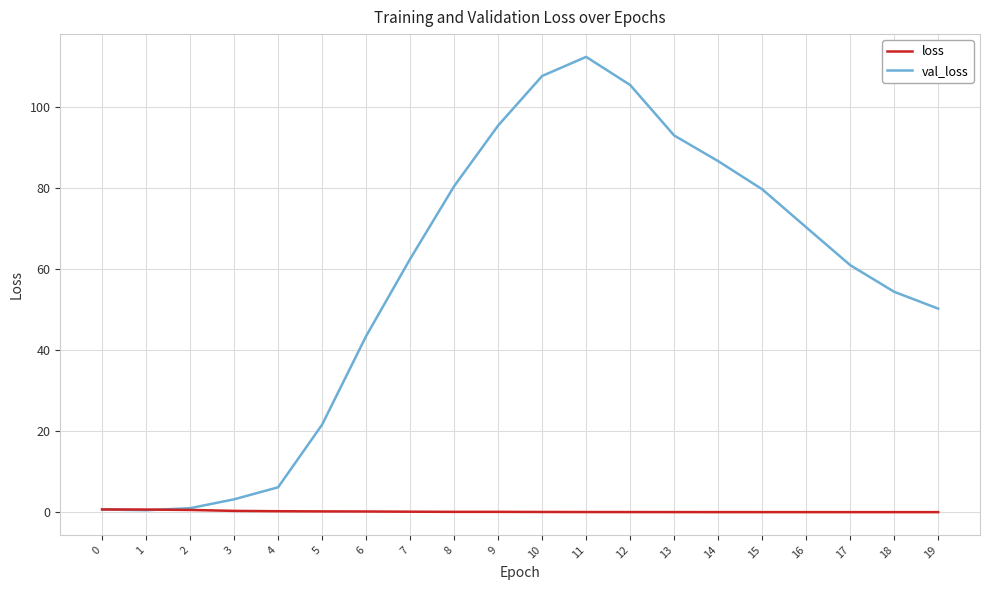

Rank the series by their average value, from highest to lowest.

val_loss, loss